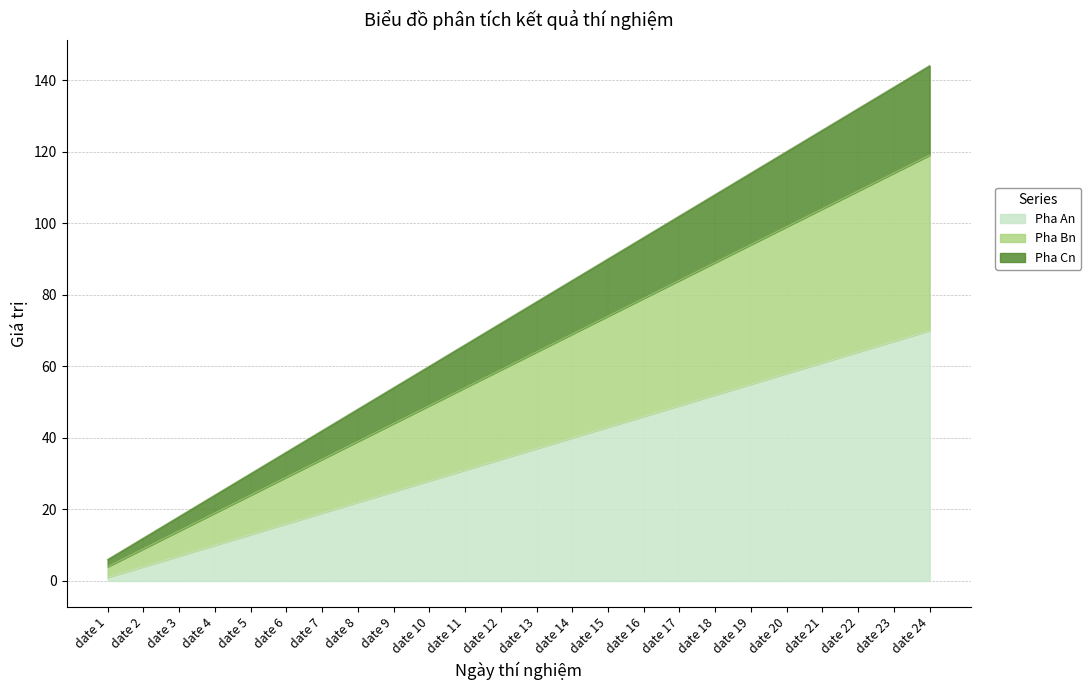

What is the sum of all Pha Bn values?

624